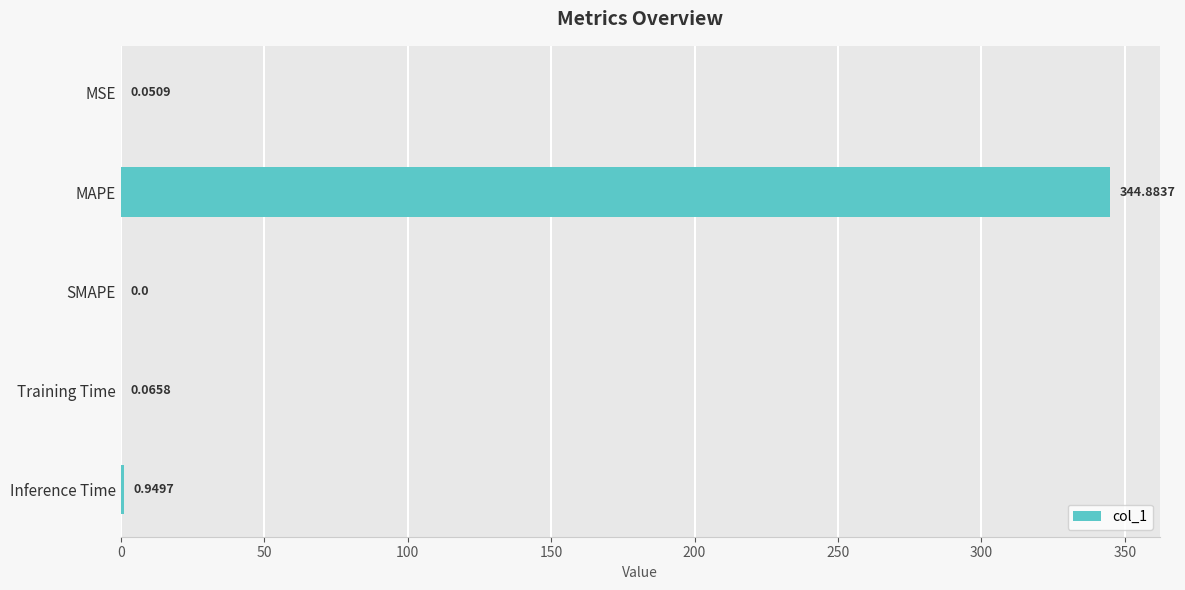

What is the sum of all values?

346.0